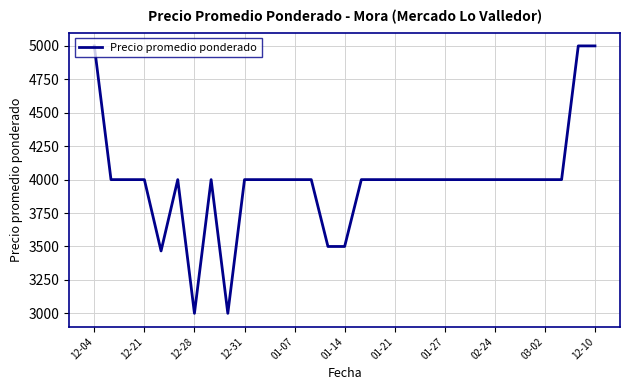

What is the sum of all values?

123466.7